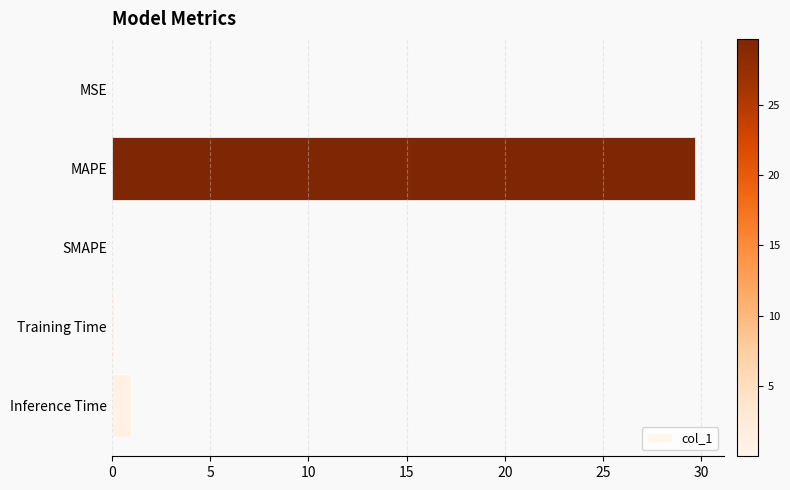

What is the maximum value shown in the chart?

29.7